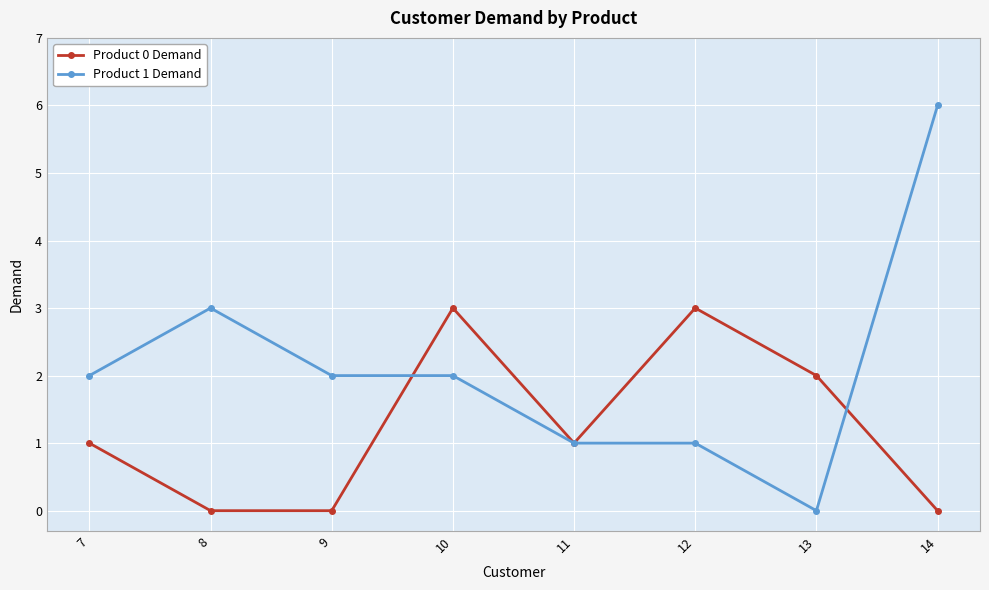

Which series has the widest spread of values?

Product 1 Demand